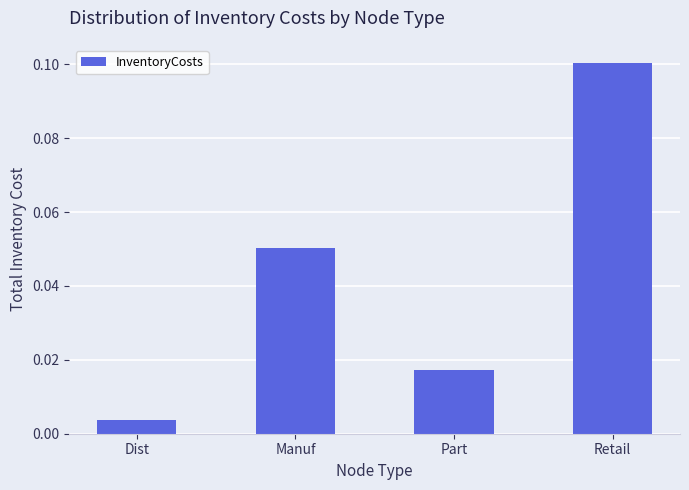

Which category has the highest value across all series?

Retail